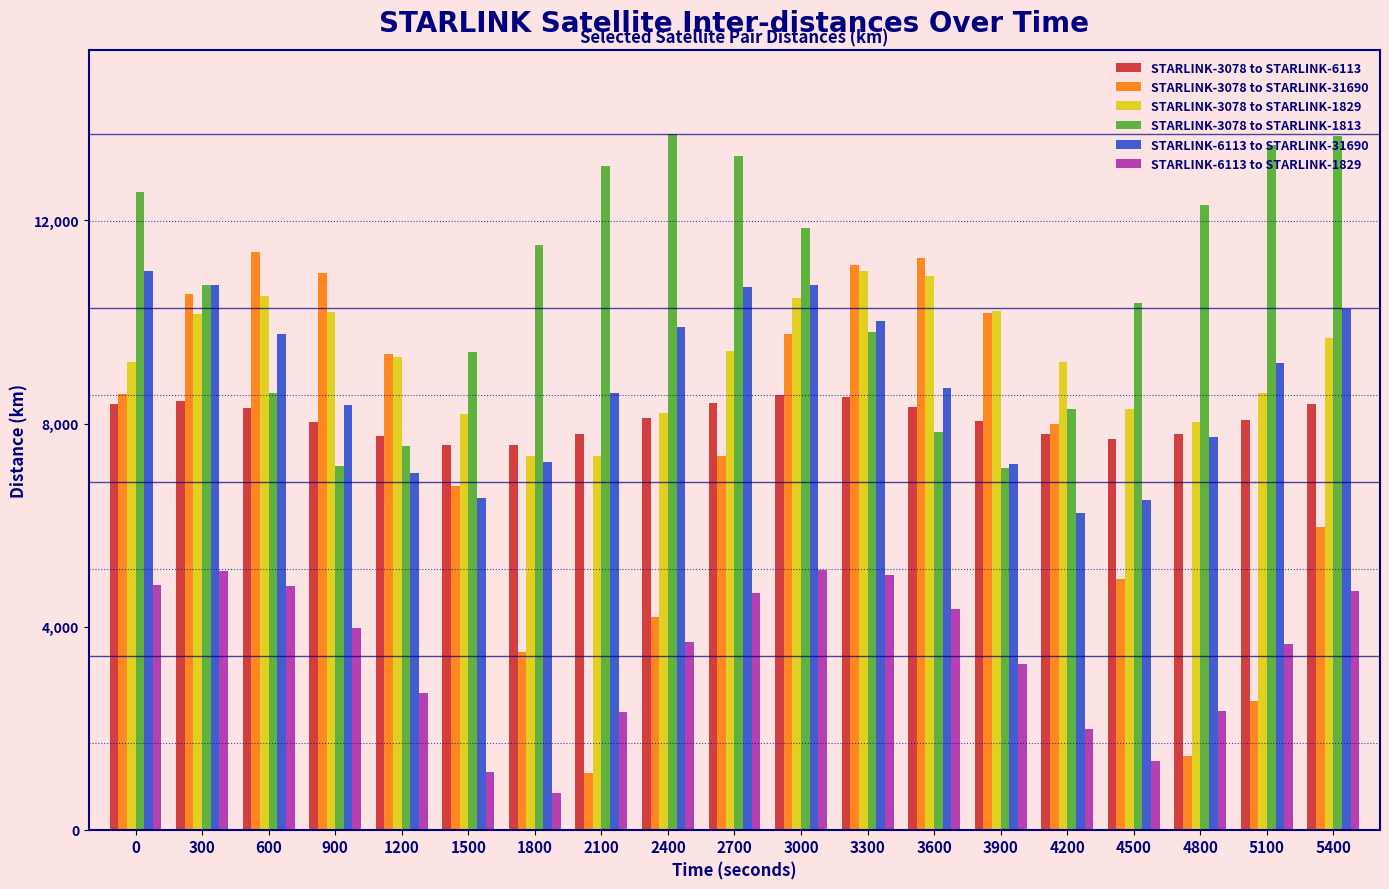

What is the sum of all STARLINK-3078 to STARLINK-1829 values?

176368.7